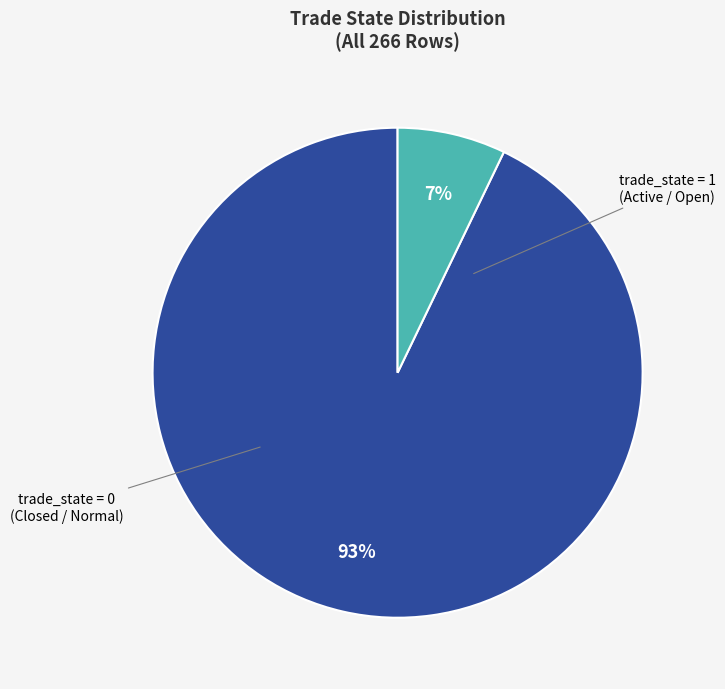

To the nearest percent, what is the difference between the largest and smallest slice percentages?

86%